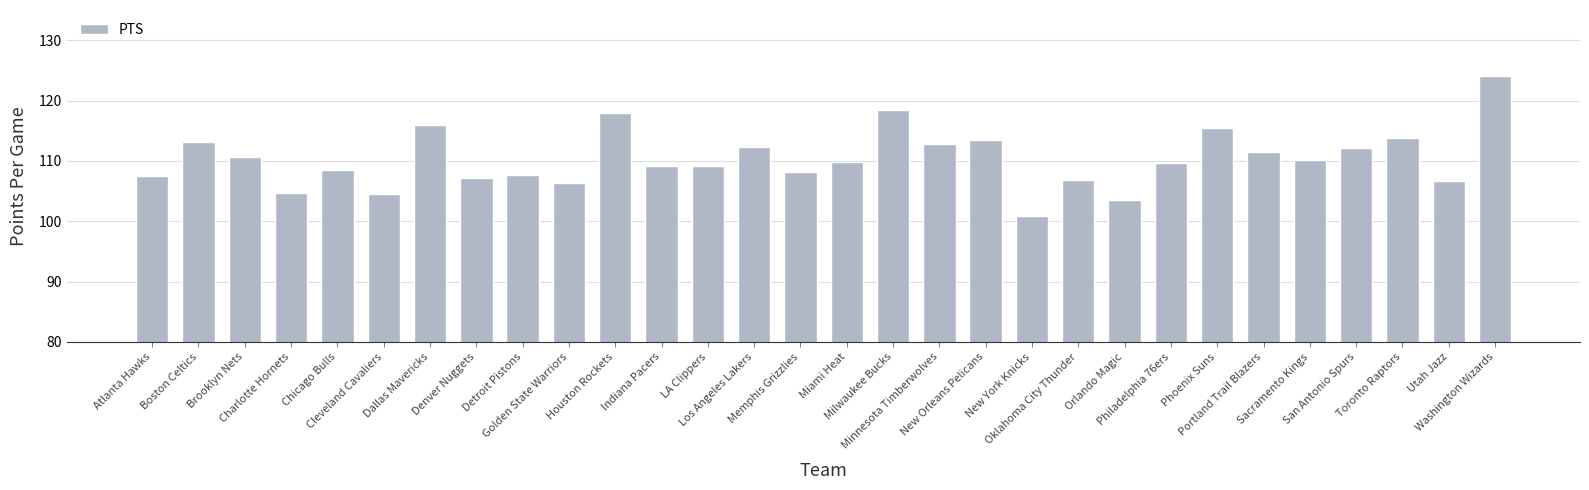

Which has a higher value, Golden State Warriors or Sacramento Kings?

Sacramento Kings